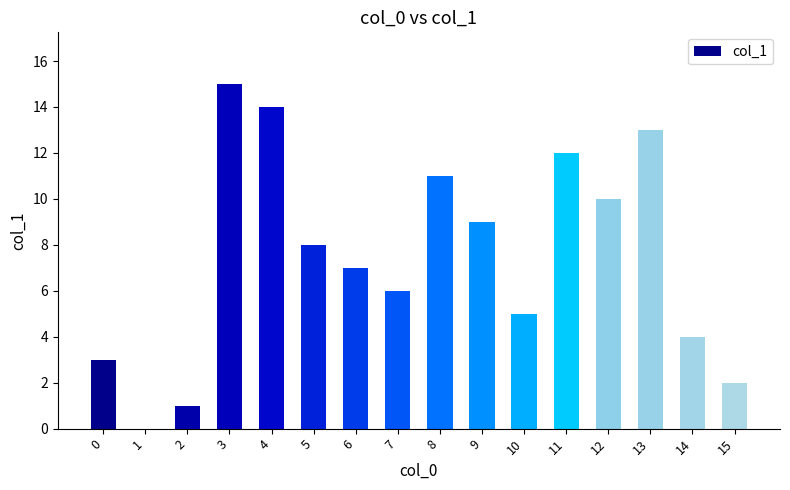

Is it true that the value at 6 is 12?

False